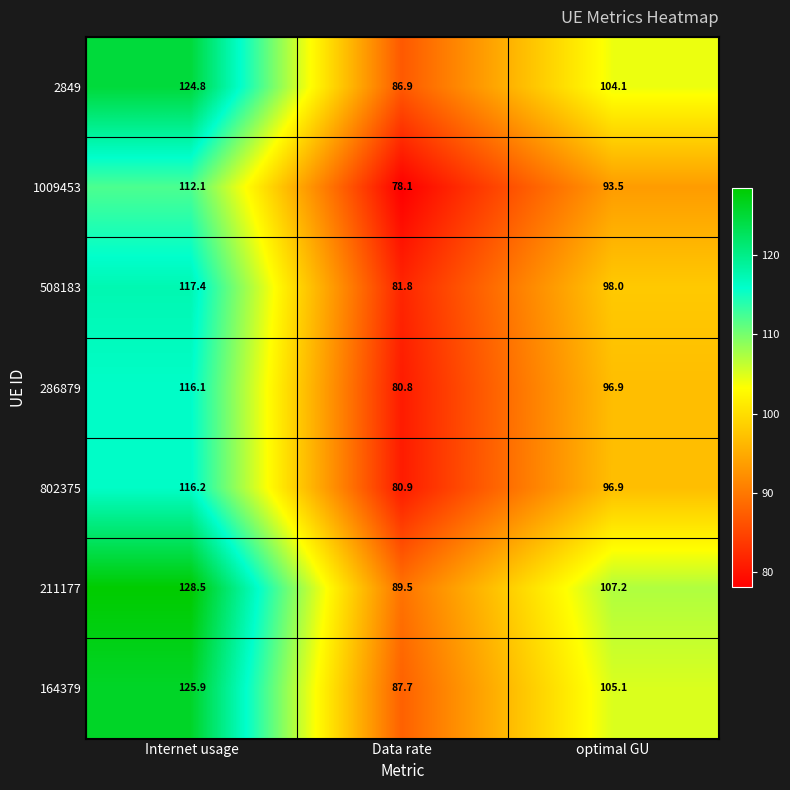

Which series has the largest total across all categories?

211177